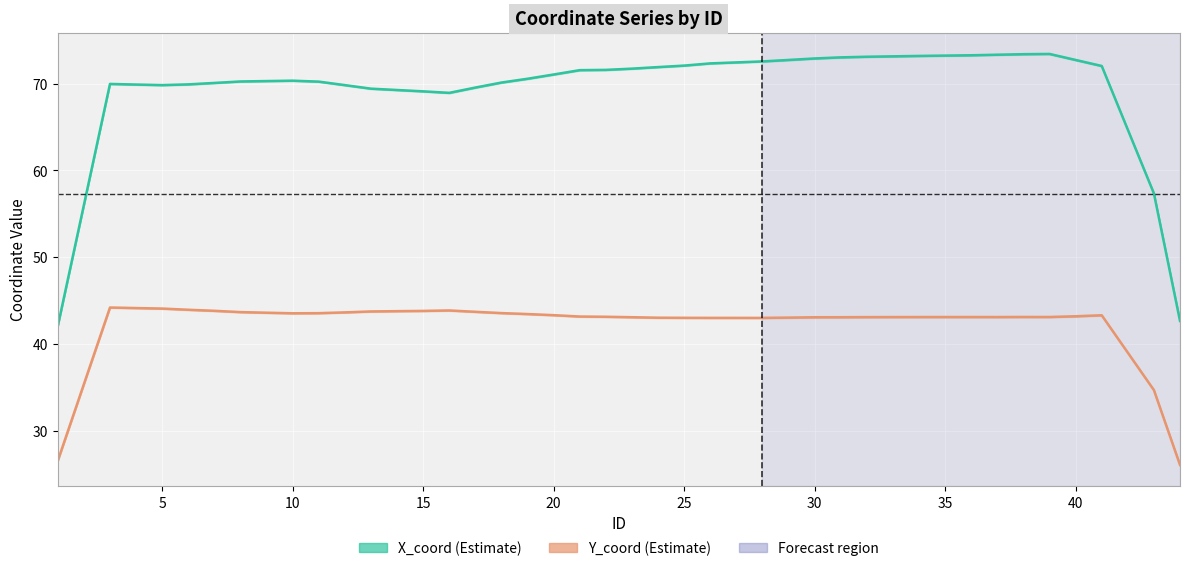

Rank the series at 25 from highest to lowest value.

X_coord, Y_coord